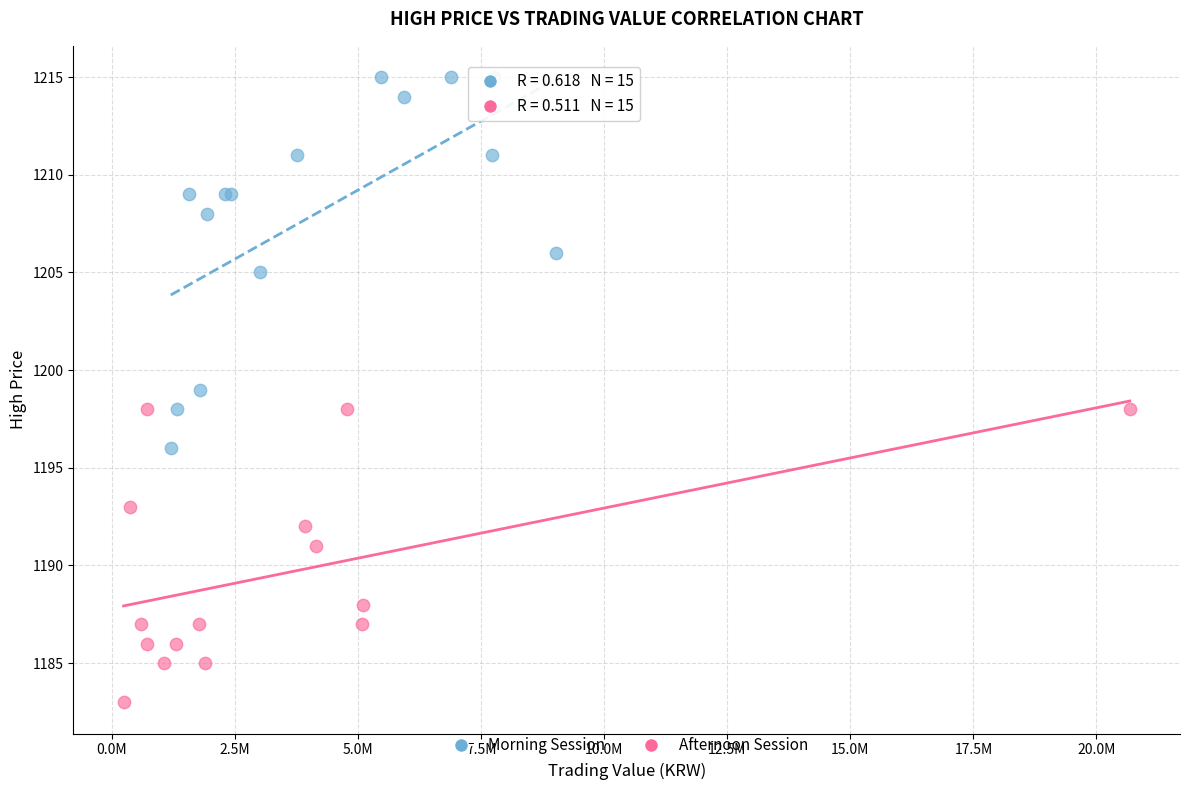

What are all the series names shown in the legend?

Morning Session, Afternoon Session